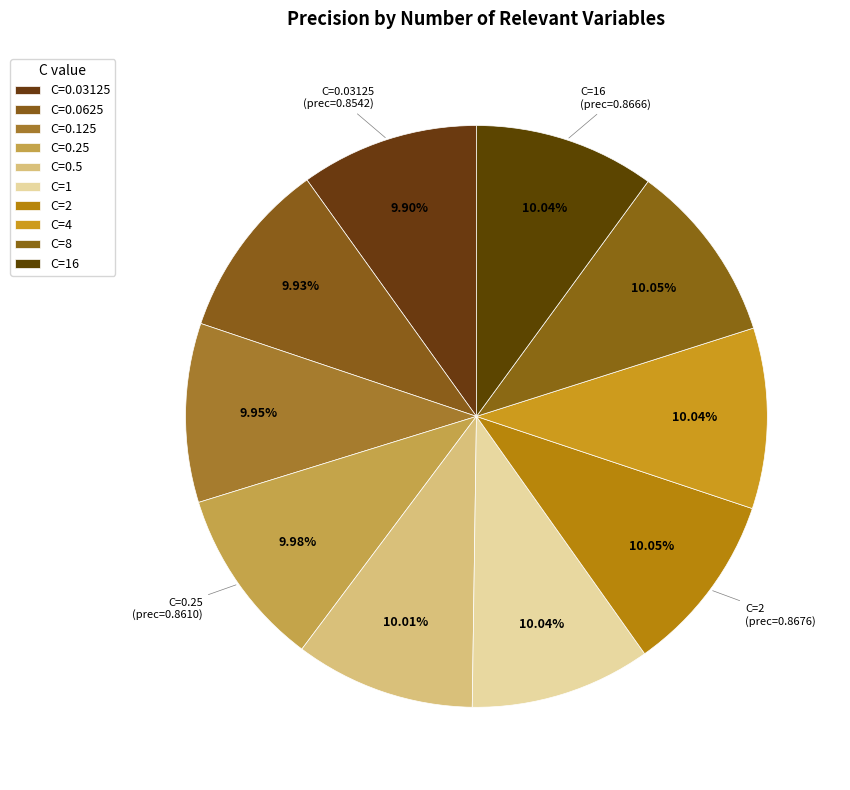

To the nearest percent, what is the average slice percentage?

10%